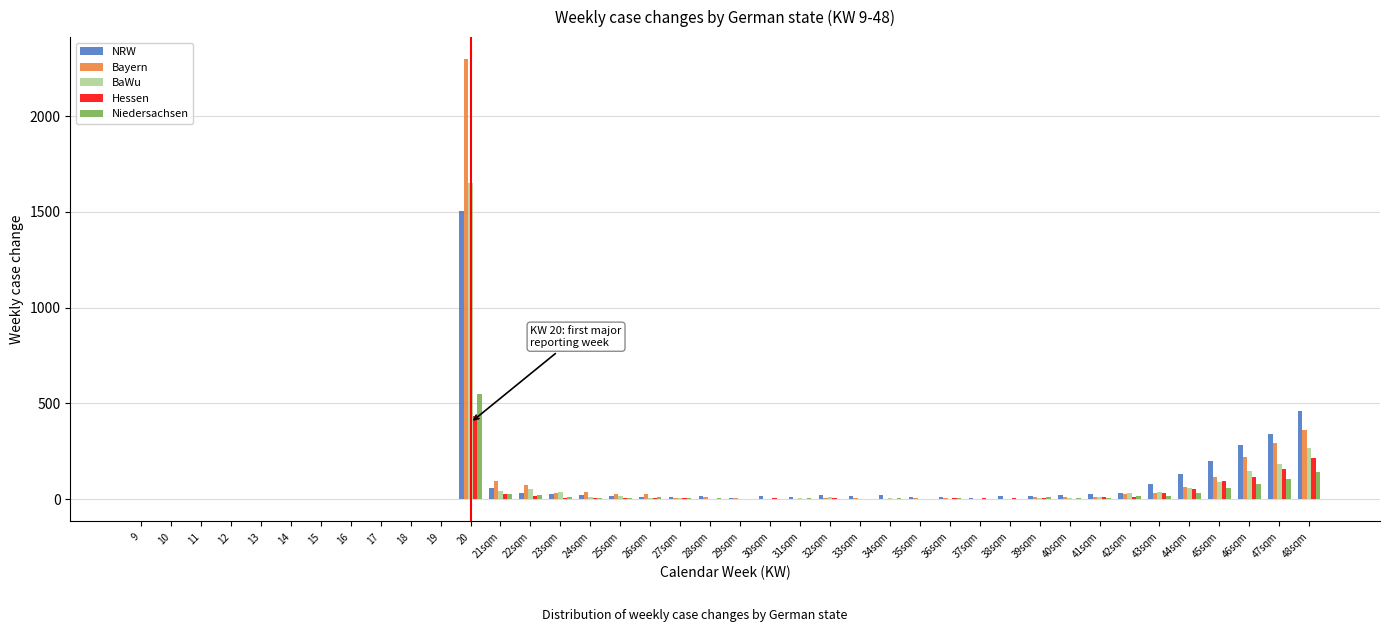

At which category is the sum across all series the highest?

20